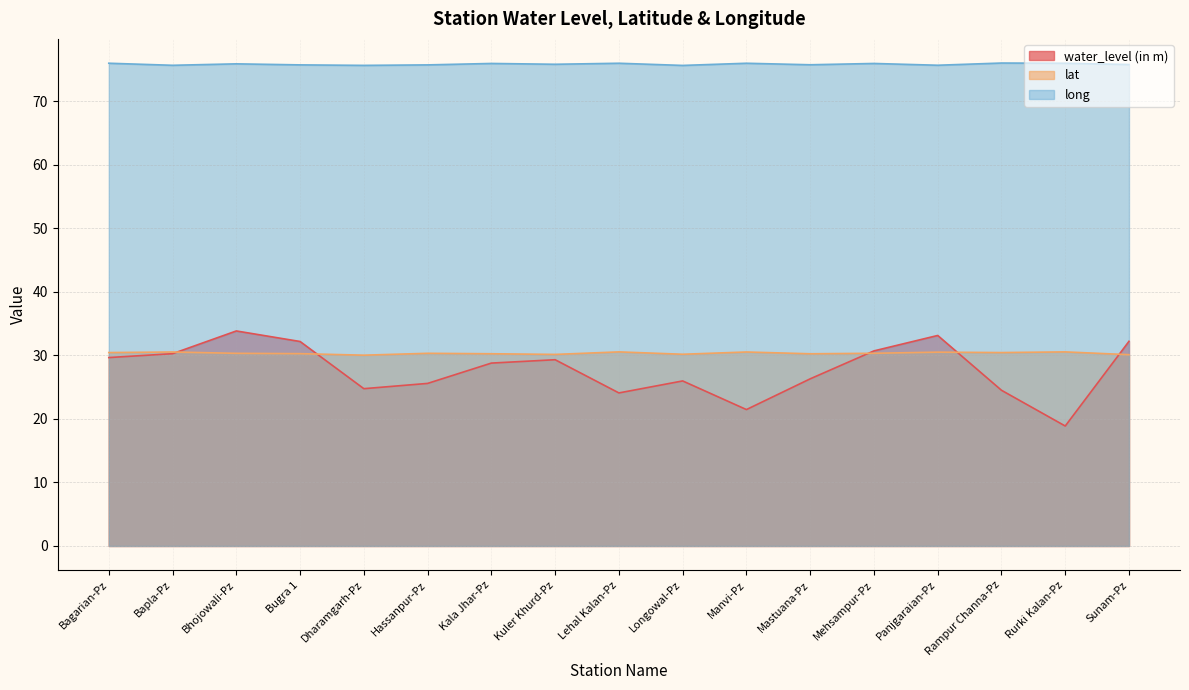

What is the label of the 2nd point from the right?

Rurki Kalan-Pz